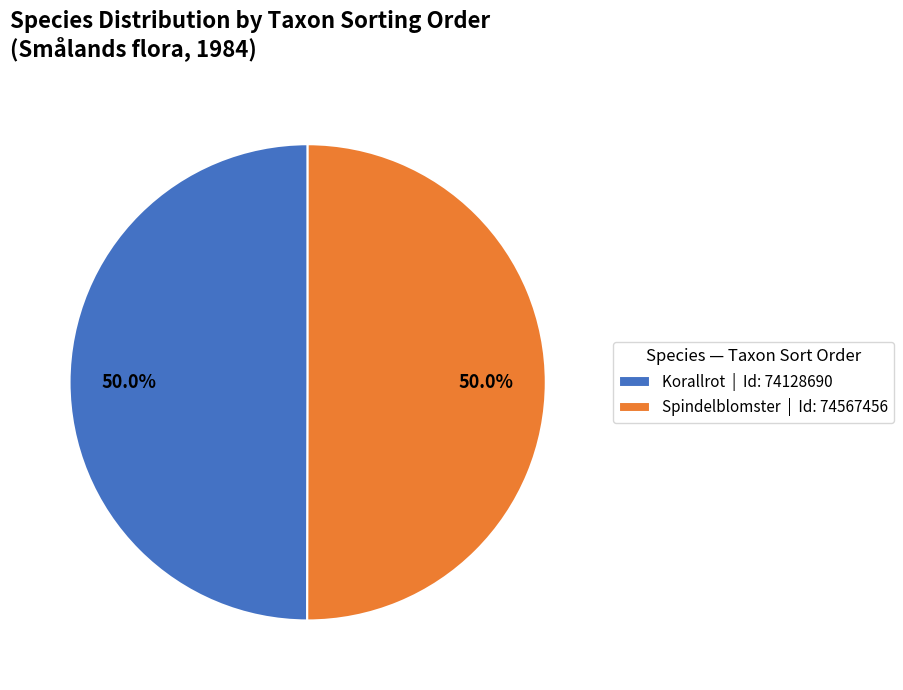

What is the ratio of the value at Spindelblomster | Id: 74567456 to the value at Korallrot | Id: 74128690?

1.0